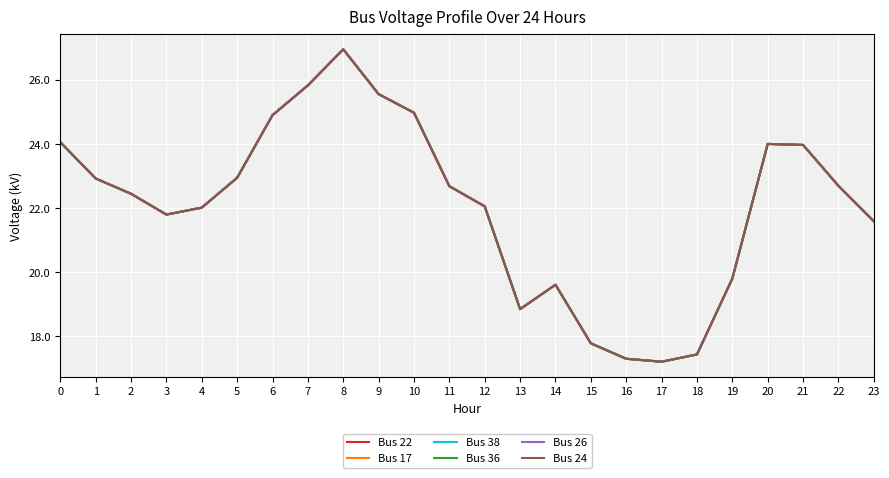

Between 2 and 9, which series saw the biggest shift?

Bus 22